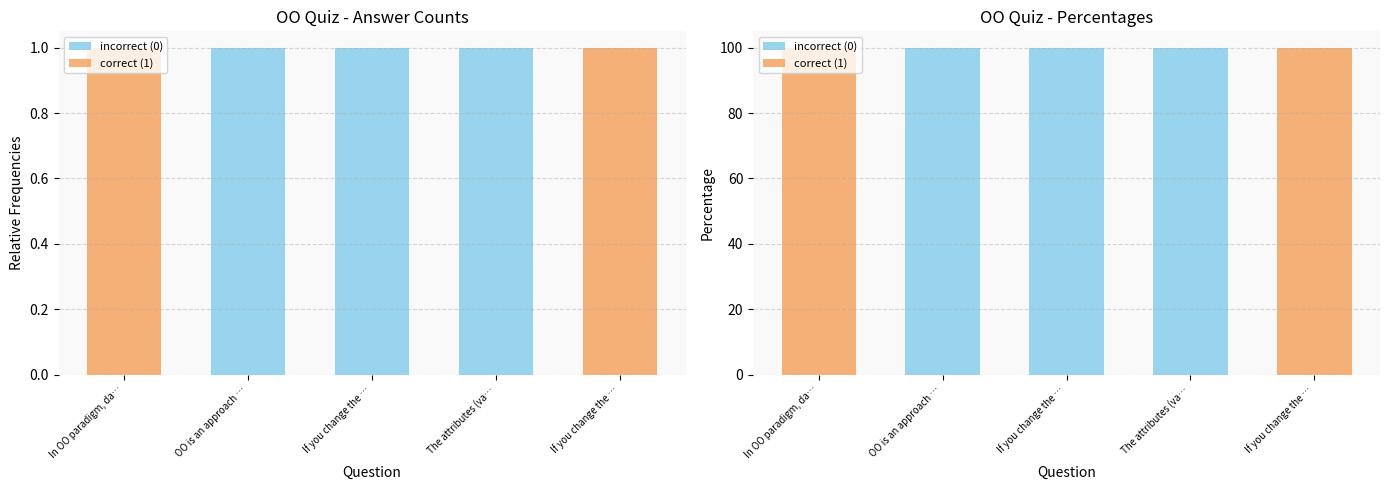

What is the average value of the incorrect (0) series?

60